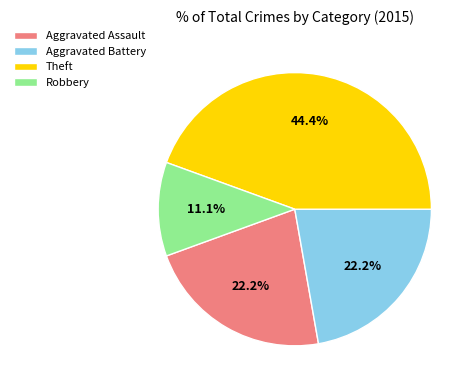

Which slice is the smallest?

Robbery